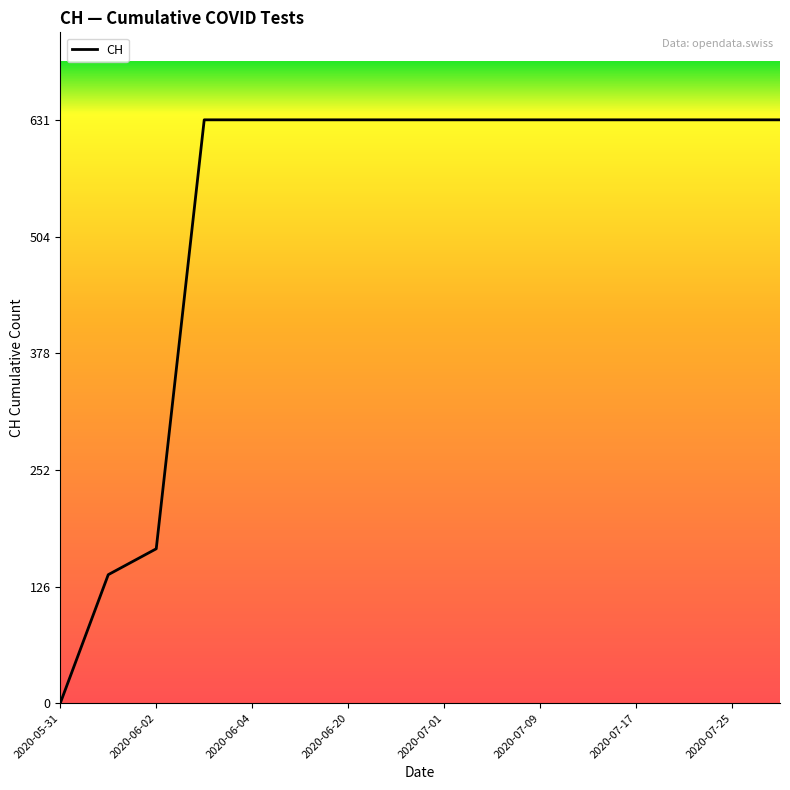

What is the maximum value shown in the chart?

631